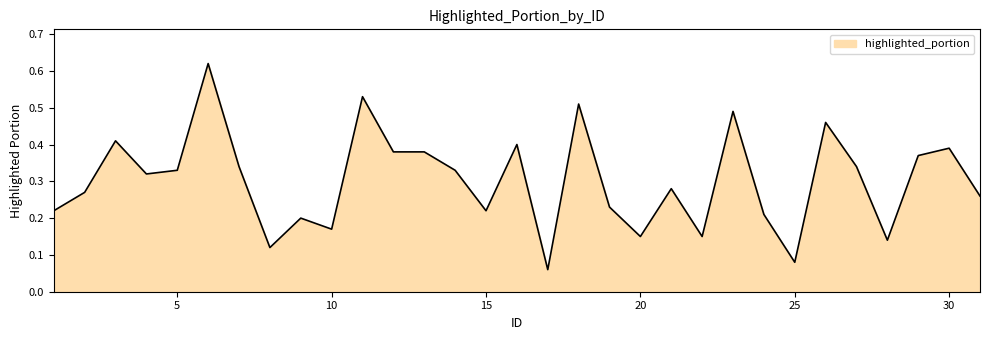

How many lines are shown in the chart?

1